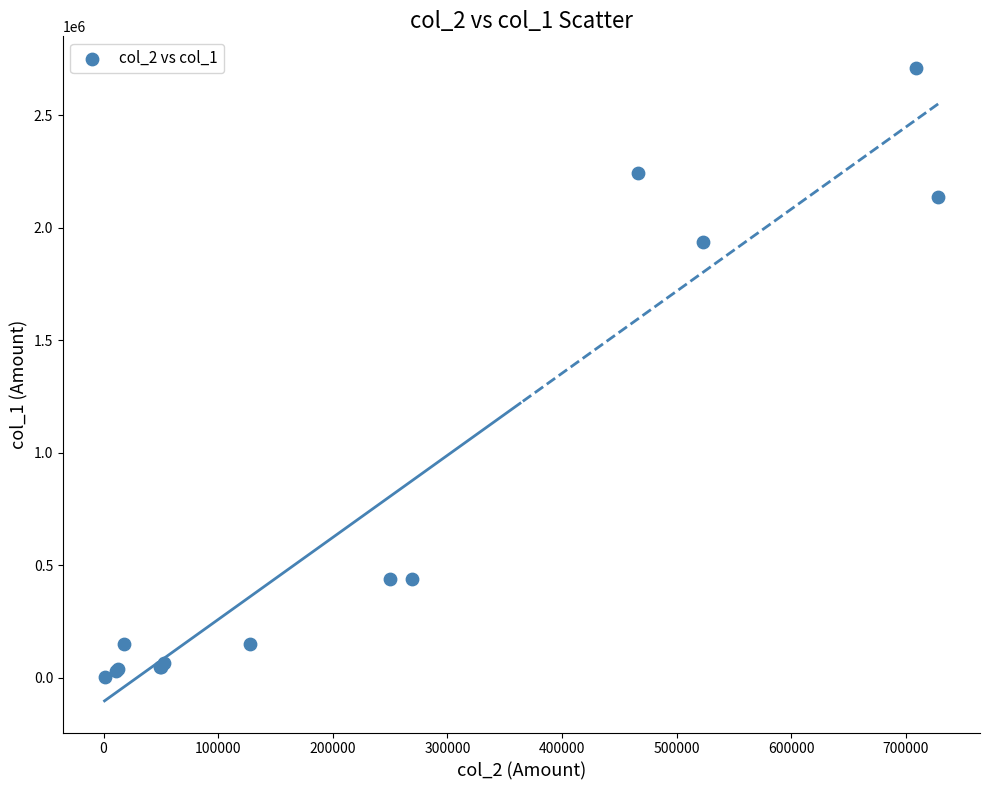

What Y value in the scatter plot is closest to 1357000?

1939000